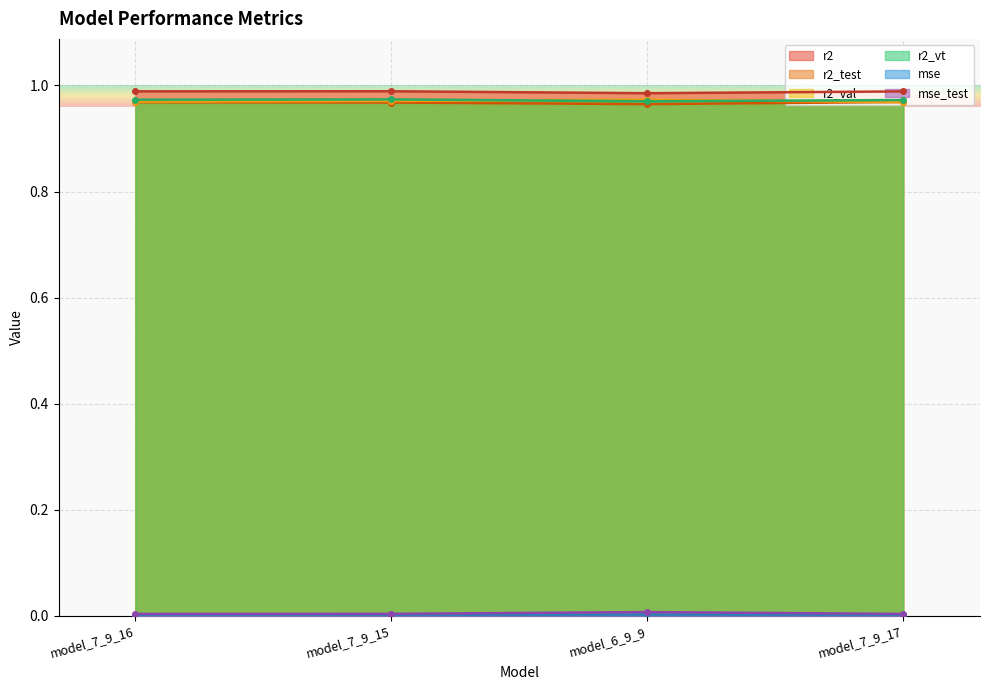

What is the lowest value of the r2 series?

1.0